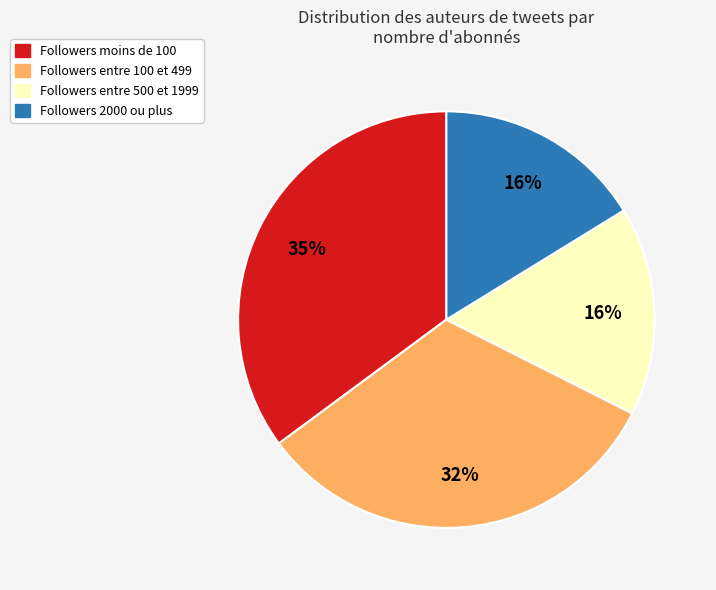

Does any single category account for the majority?

No